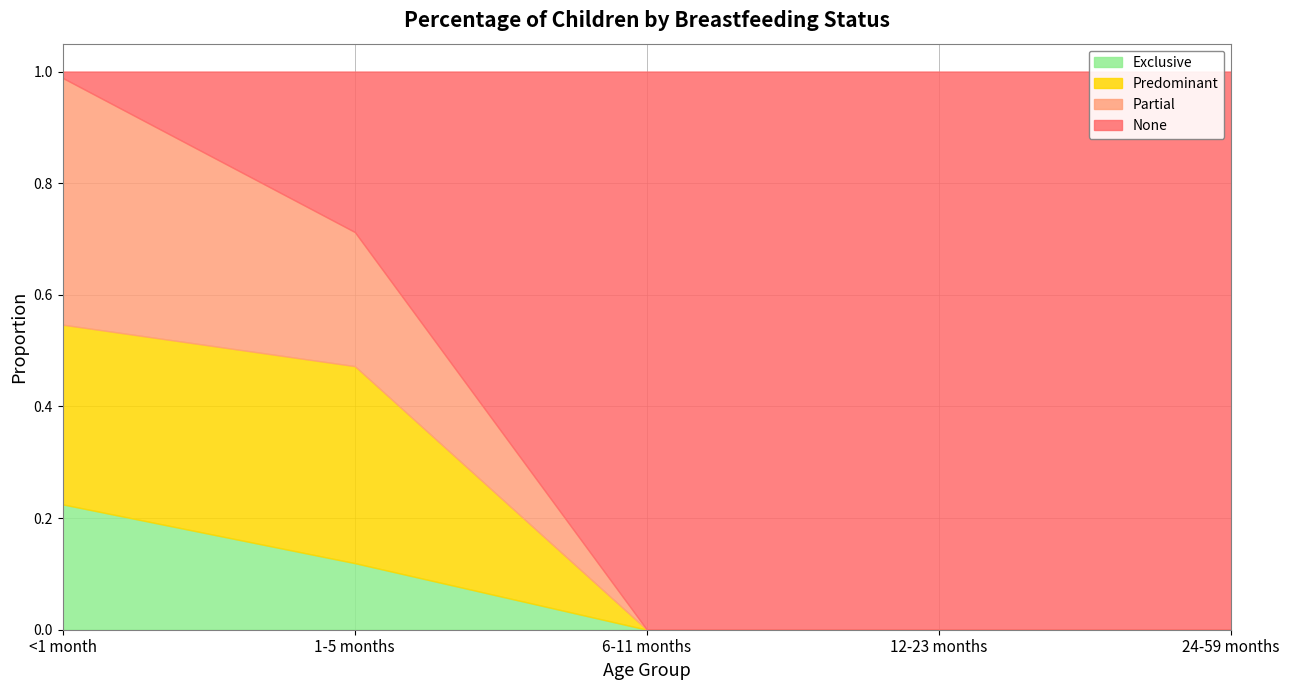

What are all the series names shown in the legend?

Exclusive, Predominant, Partial, None